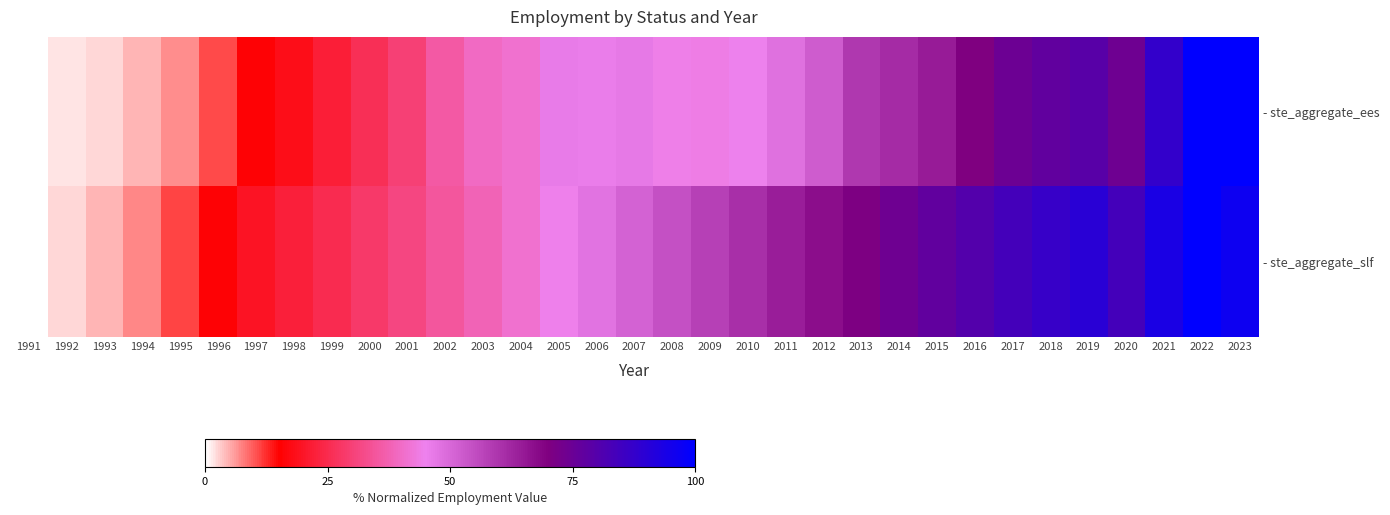

Which series has the largest range (max minus min)?

- ste_aggregate_ees